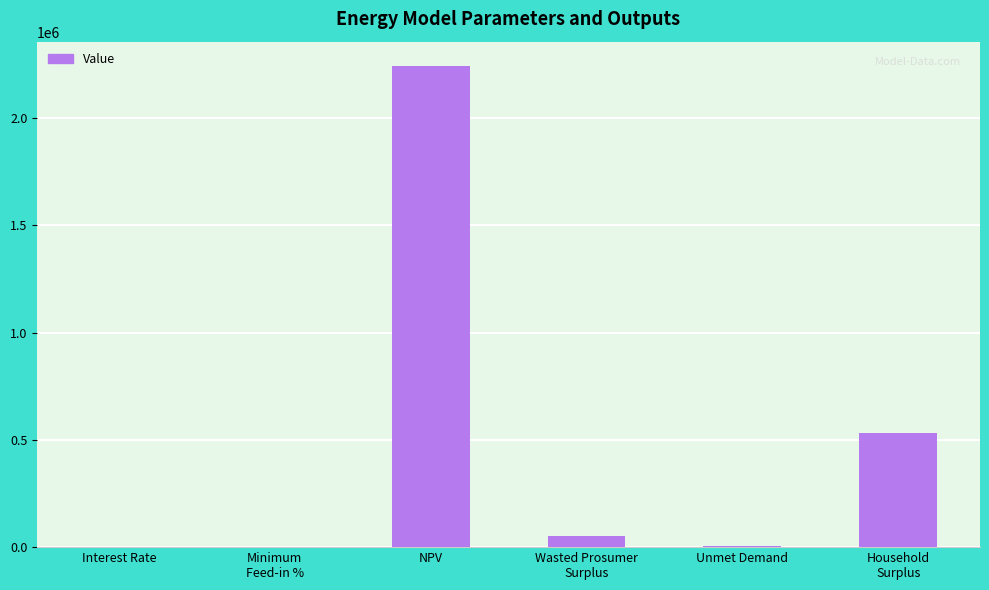

Where is the data nearest to the value 1122119?

Household
Surplus